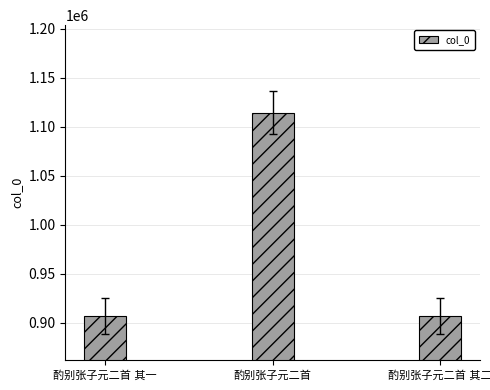

What is the minimum value shown in the chart?

907362